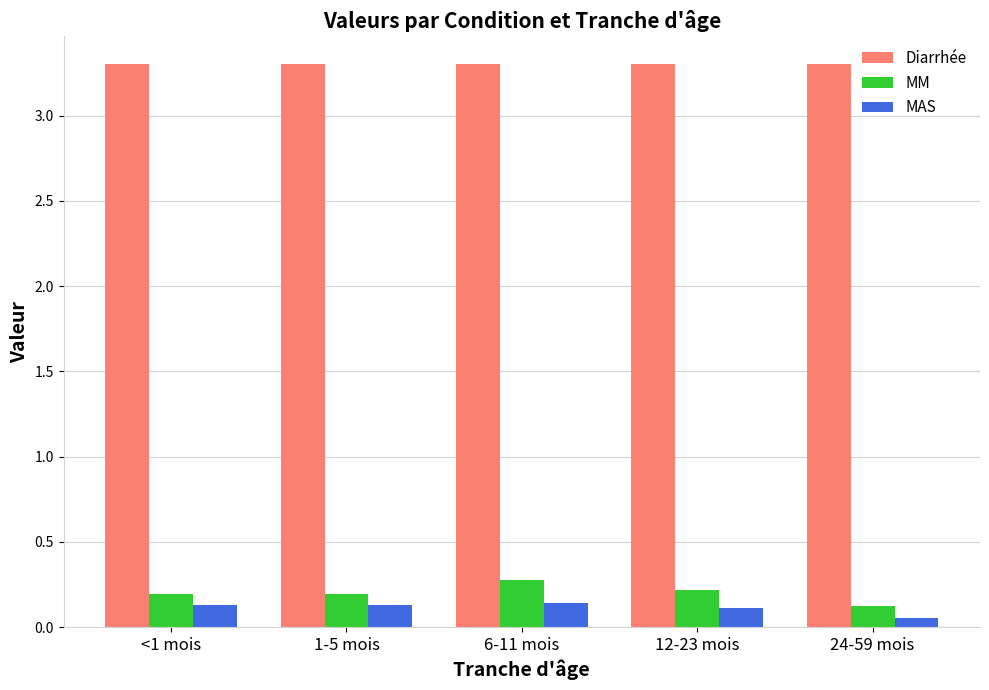

Where is MM nearest to the value 0?

24-59 mois